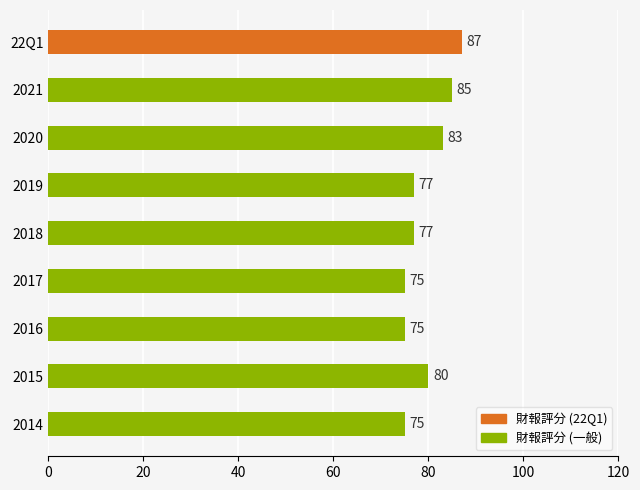

Reading top to bottom, list all the values displayed in this chart.

22Q1=87	2021=85	2020=83	2019=77	2018=77	2017=75	2016=75	2015=80	2014=75